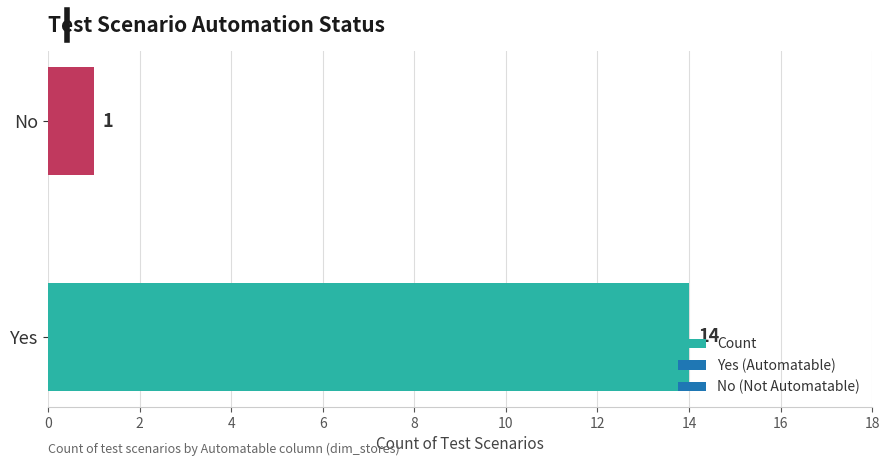

True or false: the data shows 6 at Yes.

False